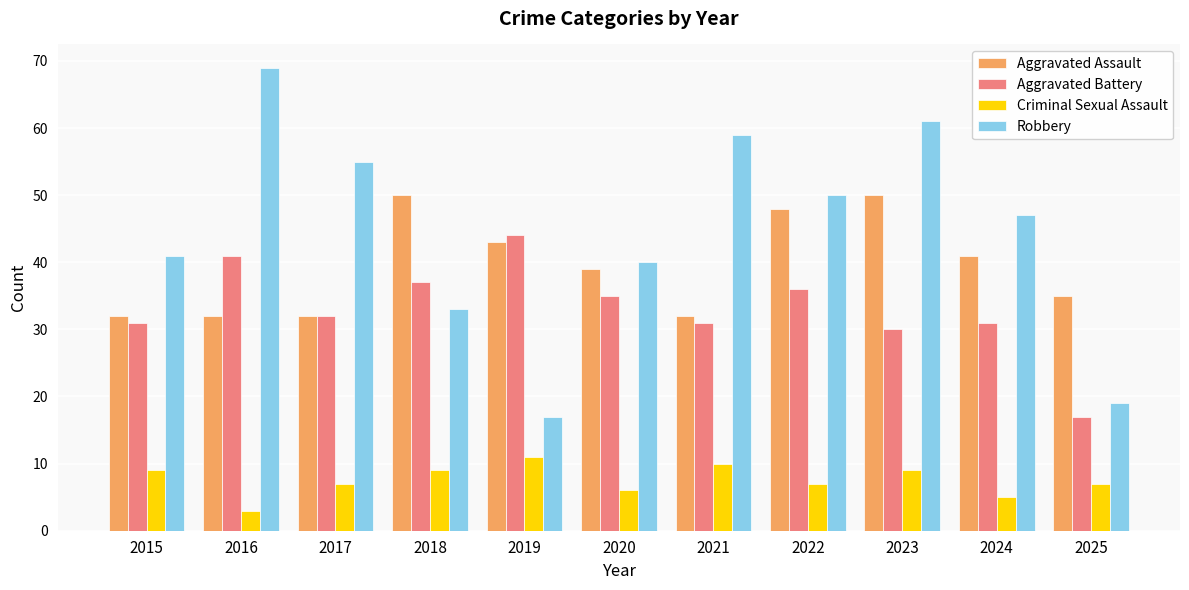

What is the value of the Criminal Sexual Assault bar at the 10th from the left?

5